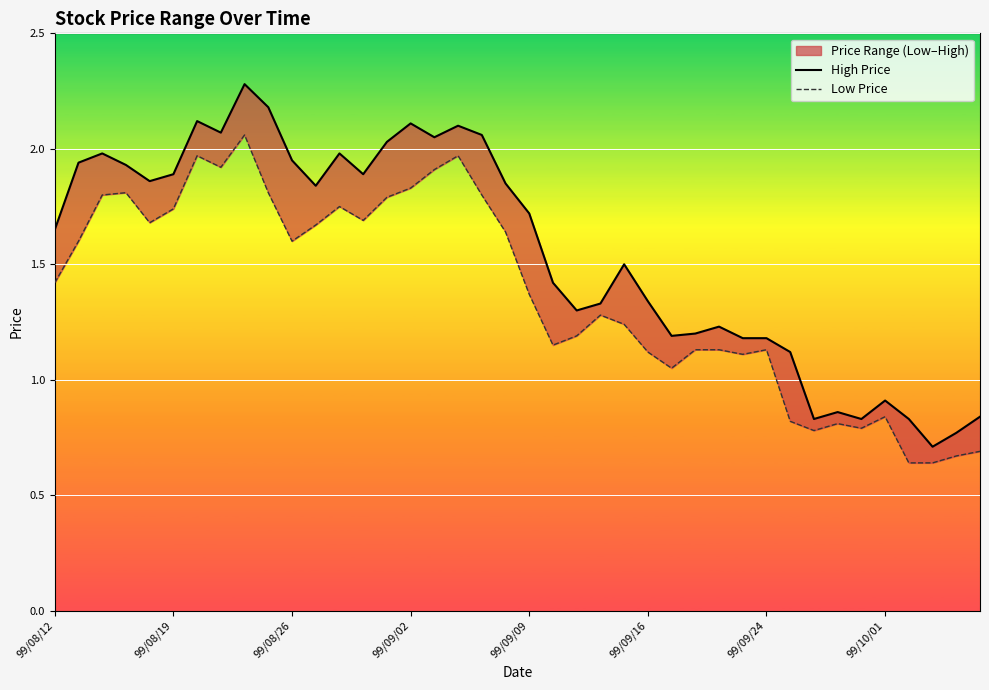

What is the sum of all Low Price values?

55.0